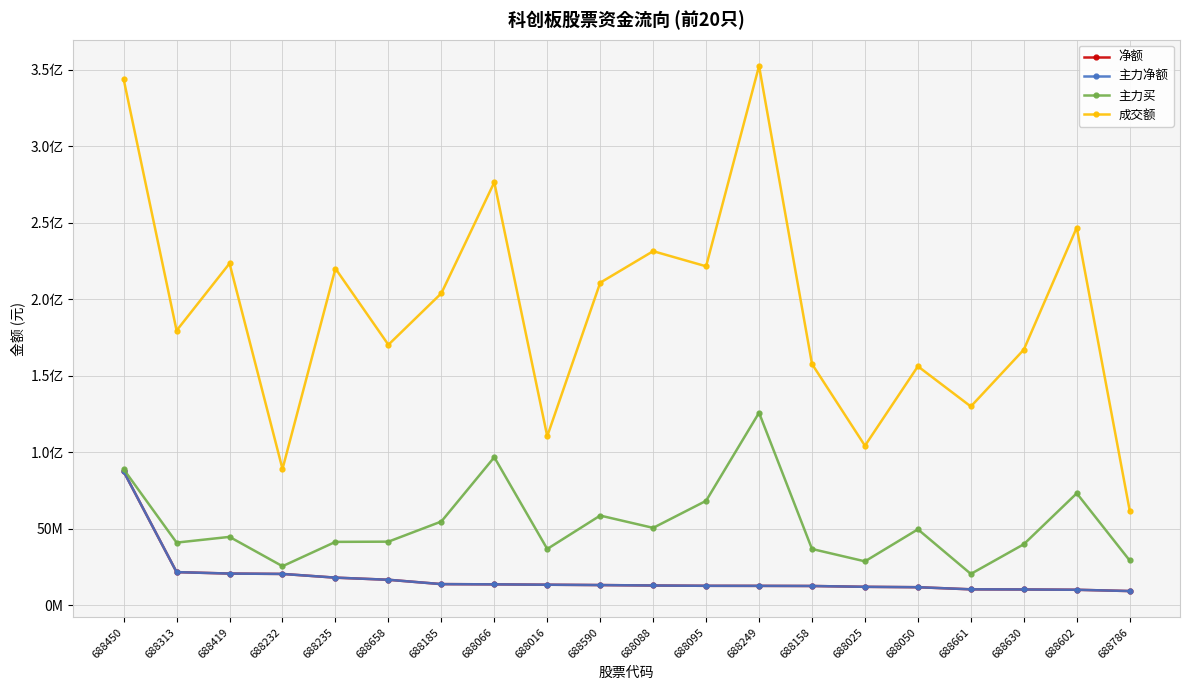

True or false: 主力买 and 主力净额 cross at least once.

False